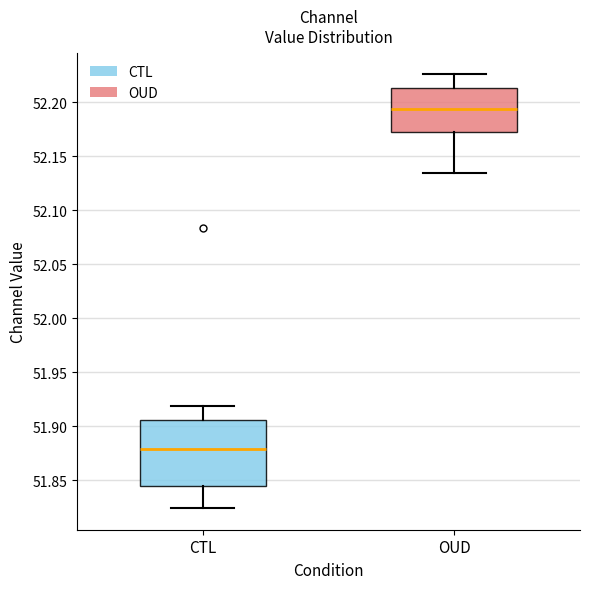

Where does the median line of the box for OUD sit on the y-axis? The values are not printed on the chart, so give them approximately, as read against the axis.

52.195